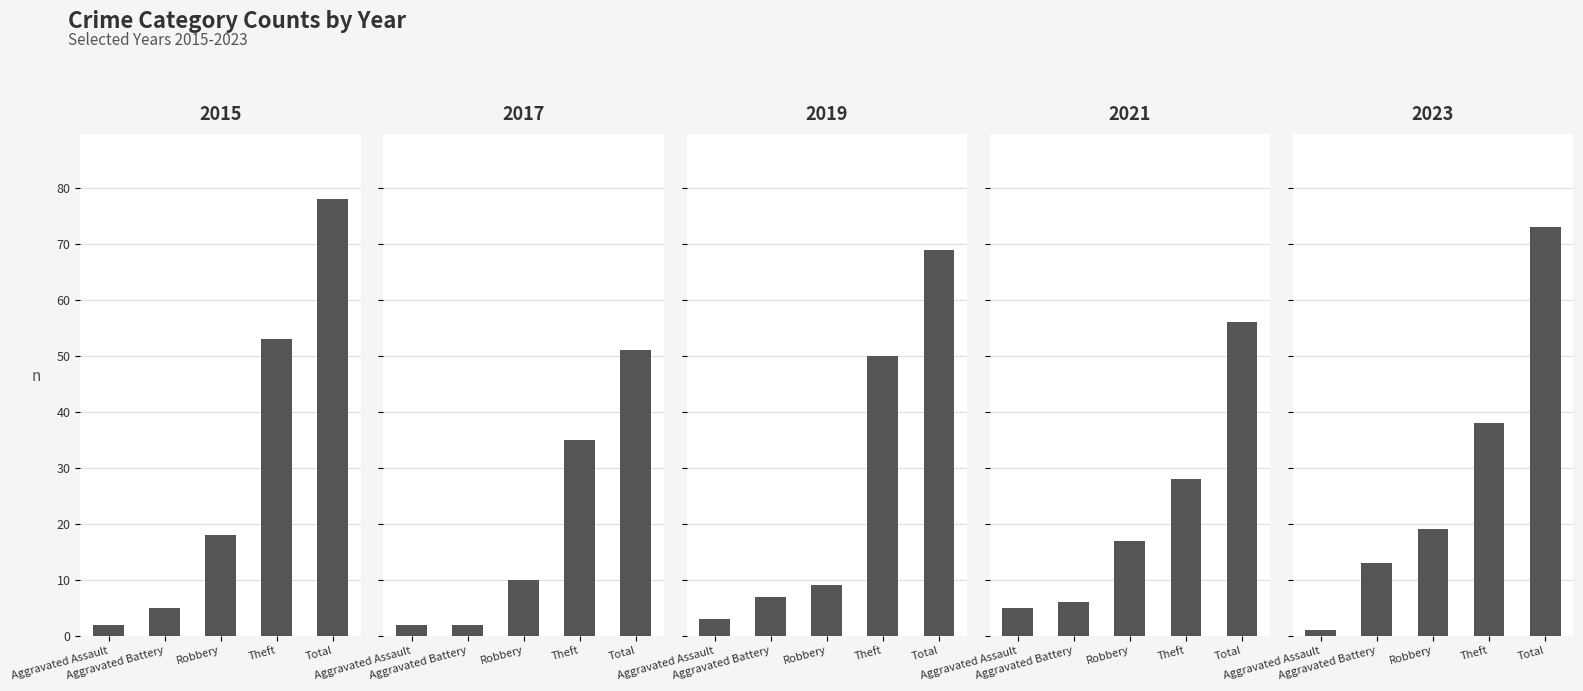

Is it true that 2023 equals 13 at Aggravated Battery?

True